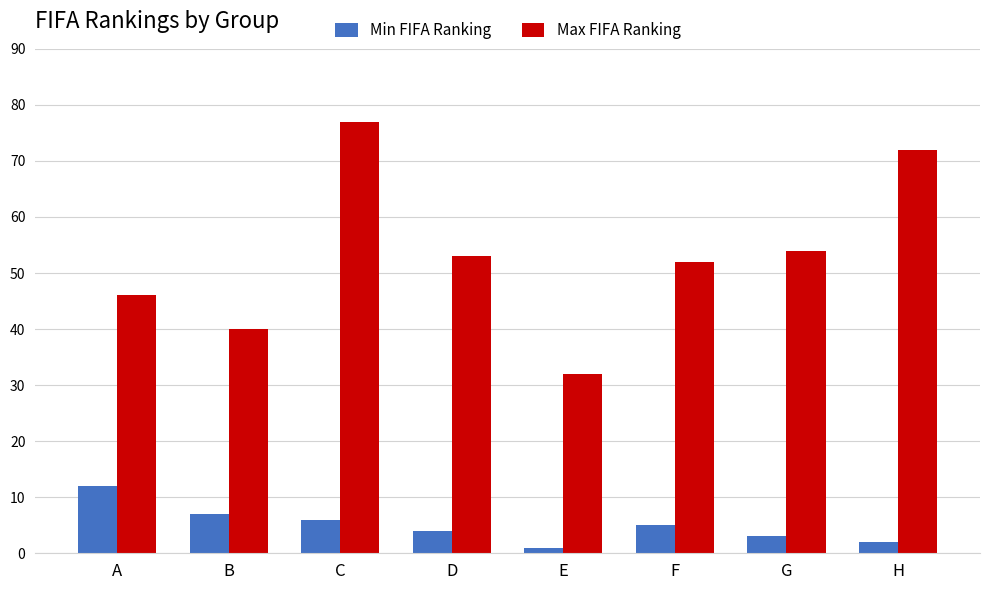

What is the average value of the Max FIFA Ranking series?

53